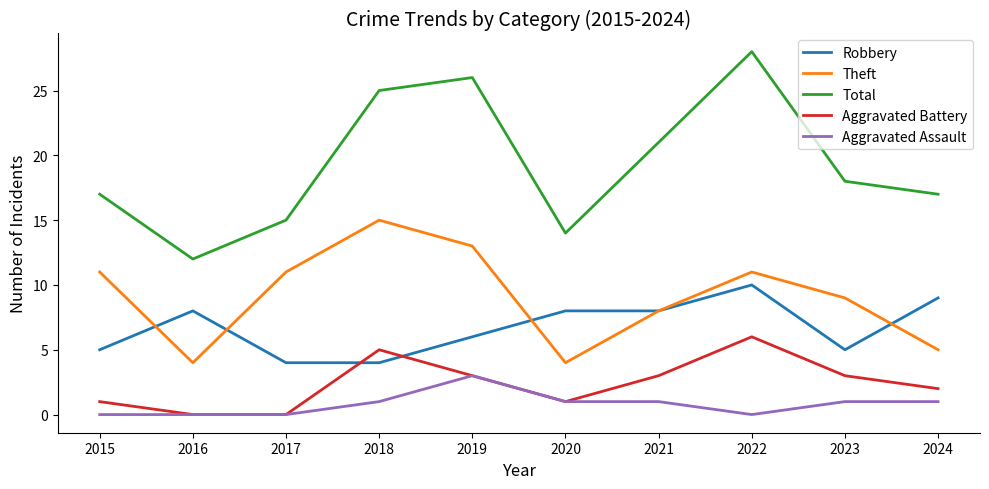

True or false: Total and Aggravated Assault cross at least once.

False